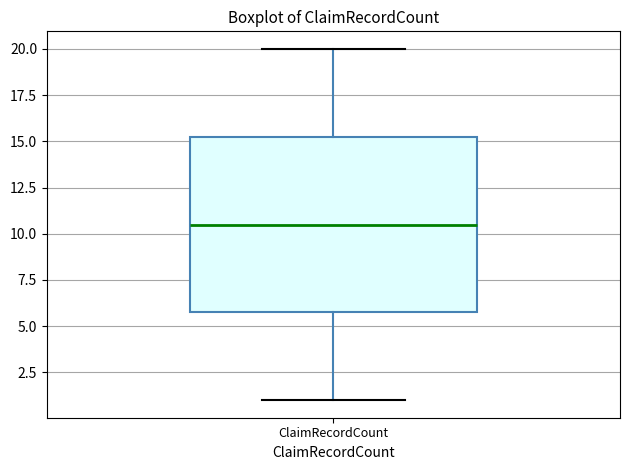

Where is the upper edge of the box for ClaimRecordCount on the y-axis? The values are not printed on the chart, so give them approximately, as read against the axis.

15.5